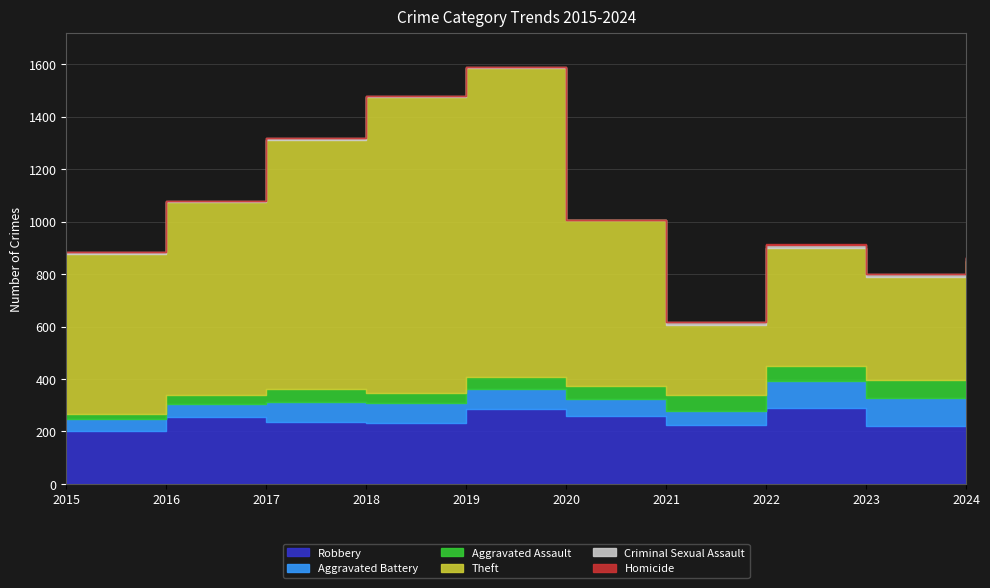

Is it true that Aggravated Battery equals 74 at 2021?

False